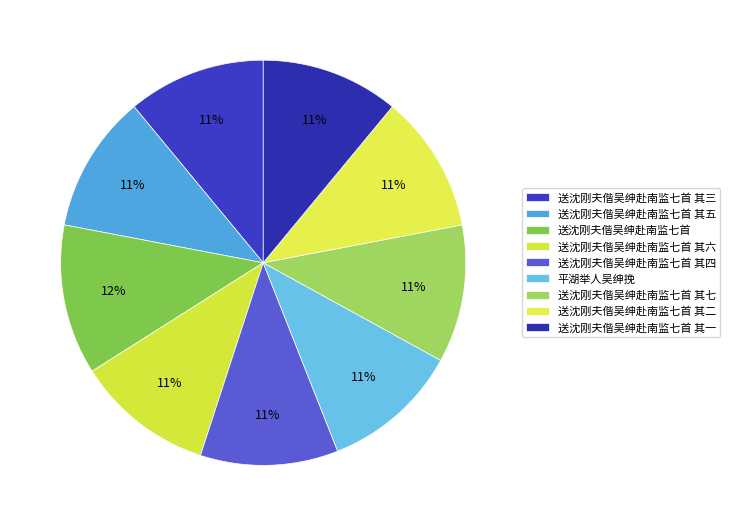

Is 送沈刚夫偕吴绅赴南监七首 其六 the majority of the pie?

No